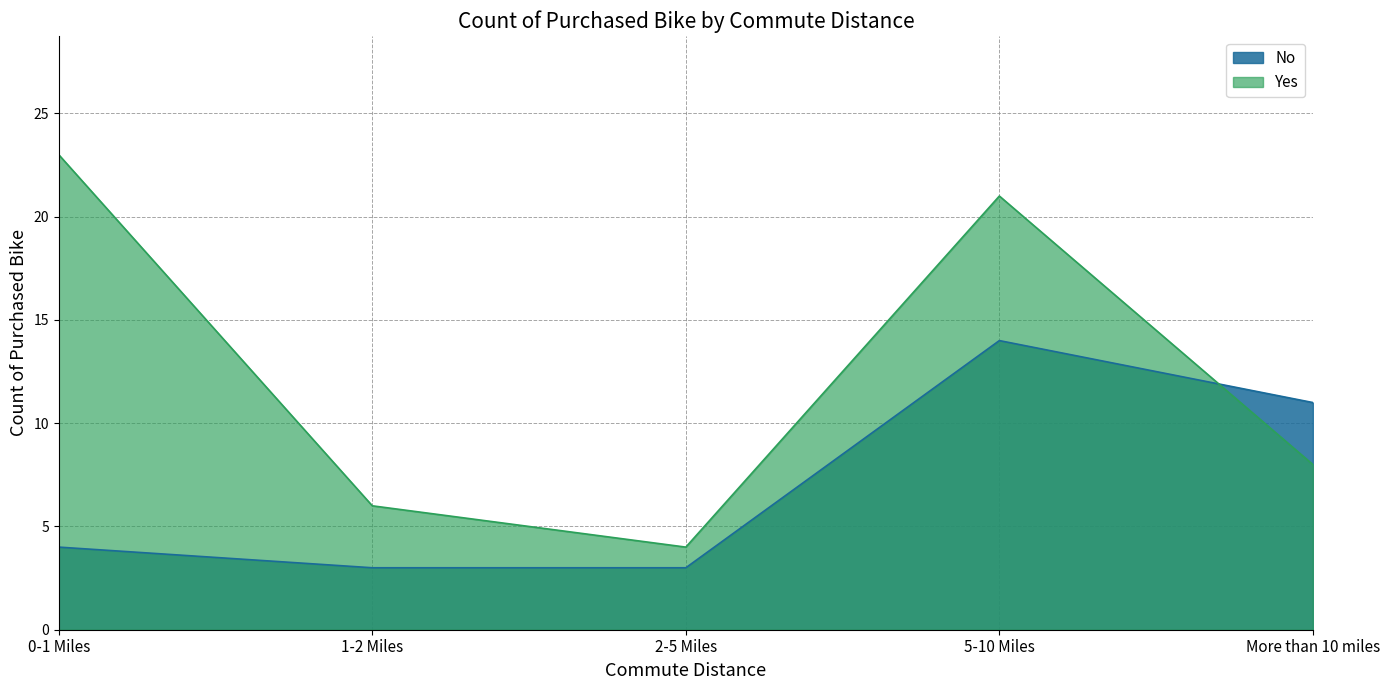

Reading left to right, transcribe all the data shown in this chart.

No: 4	3	3	14	11
Yes: 23	6	4	21	8